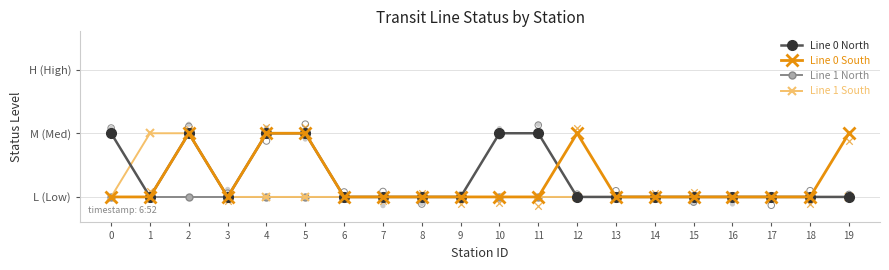

Which series has the largest total across all categories?

Line 0 North